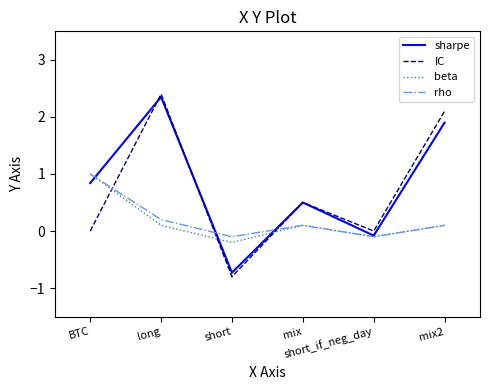

Reading left to right, what are all the values shown in this chart?

sharpe: 0.8	2.4	-0.7	0.5	-0.1	1.9
IC: 0.0	2.4	-0.8	0.5	0.0	2.1
beta: 1.0	0.1	-0.2	0.1	-0.1	0.1
rho: 1.0	0.2	-0.1	0.1	-0.1	0.1